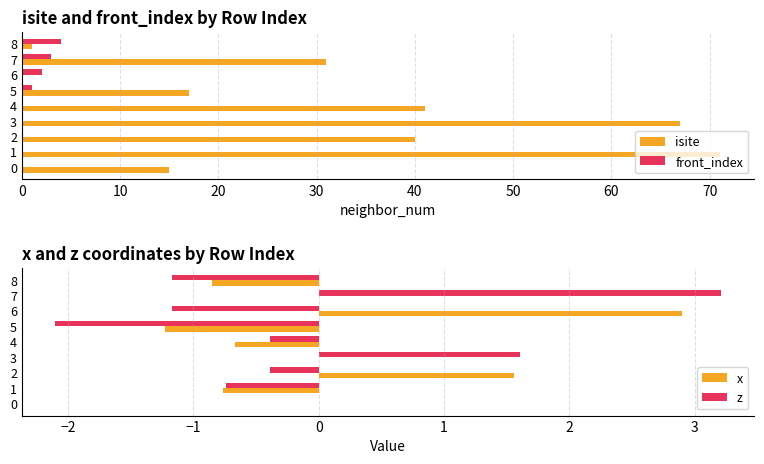

At how many categories does at least one series exceed 31?

4